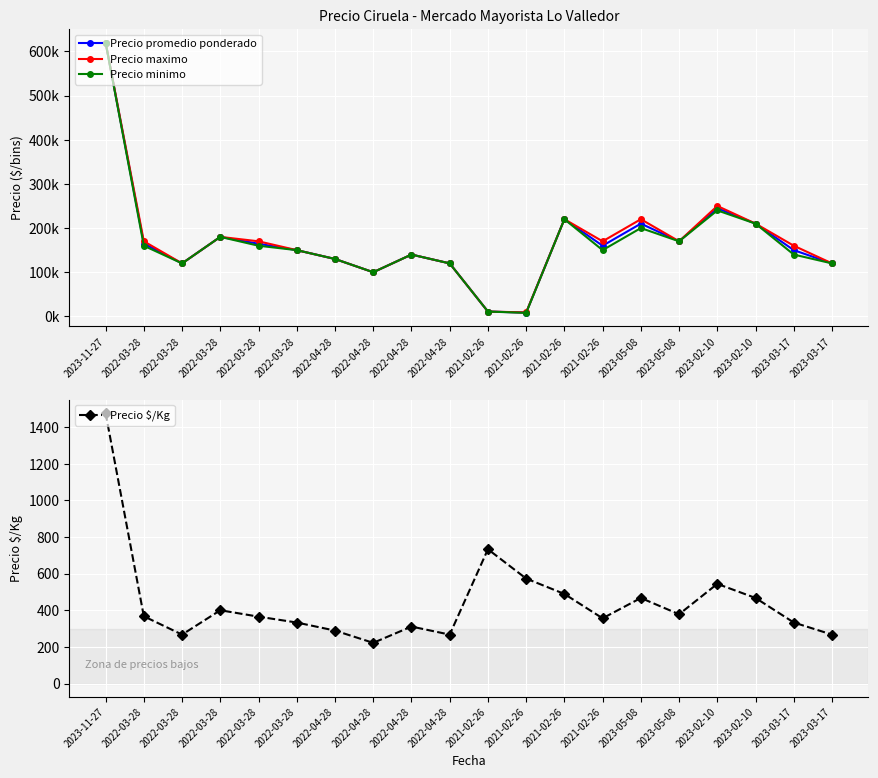

At which category does Precio maximo reach its first local valley?

2022-03-28